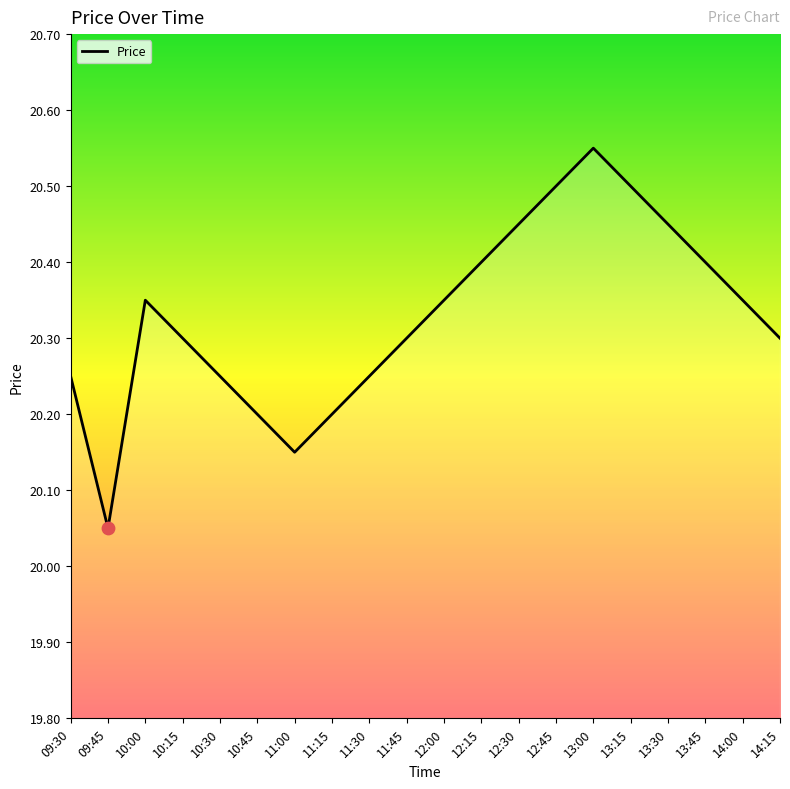

Approximately how many times larger is the value at 11:45 compared to 10:30?

1.0